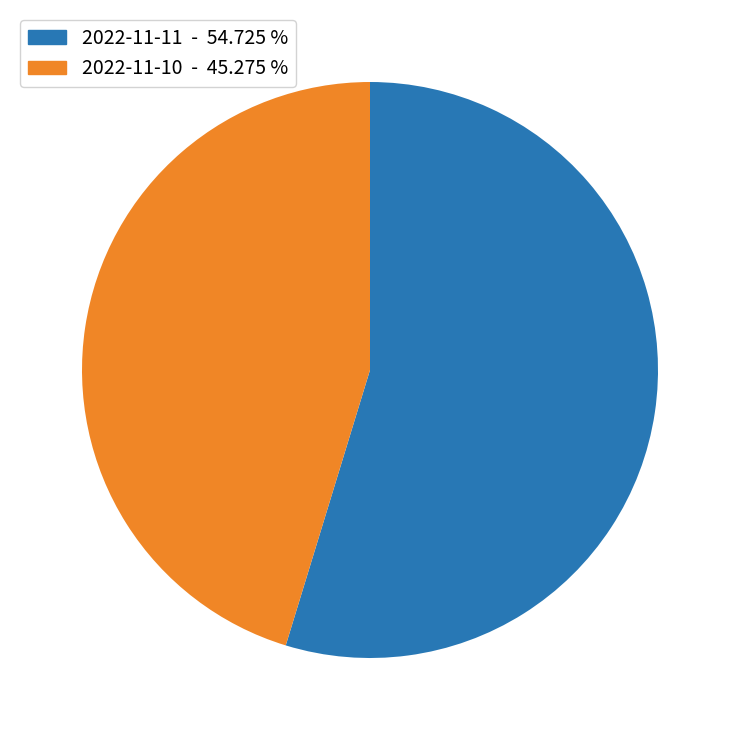

Is there a majority slice in this chart?

Yes